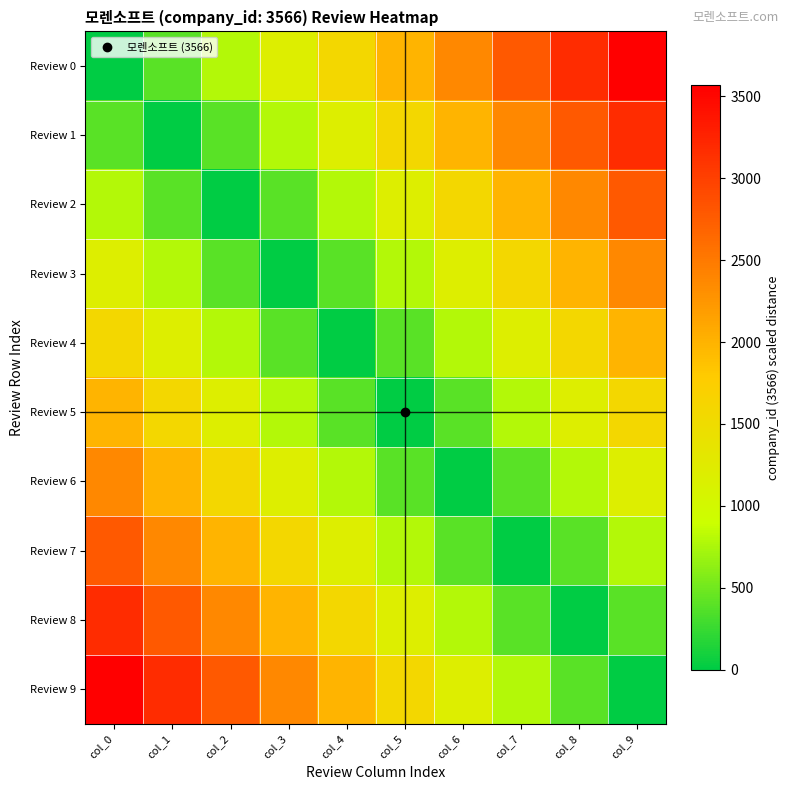

Reading left to right, what are all the values shown in this chart?

Review 0: col_0=0.0	col_1=396.2	col_2=792.4	col_3=1188.7	col_4=1584.9	col_5=1981.1	col_6=2377.3	col_7=2773.6	col_8=3169.8	col_9=3566.0
Review 1: col_0=396.2	col_1=0.0	col_2=396.2	col_3=792.4	col_4=1188.7	col_5=1584.9	col_6=1981.1	col_7=2377.3	col_8=2773.6	col_9=3169.8
Review 2: col_0=792.4	col_1=396.2	col_2=0.0	col_3=396.2	col_4=792.4	col_5=1188.7	col_6=1584.9	col_7=1981.1	col_8=2377.3	col_9=2773.6
Review 3: col_0=1188.7	col_1=792.4	col_2=396.2	col_3=0.0	col_4=396.2	col_5=792.4	col_6=1188.7	col_7=1584.9	col_8=1981.1	col_9=2377.3
Review 4: col_0=1584.9	col_1=1188.7	col_2=792.4	col_3=396.2	col_4=0.0	col_5=396.2	col_6=792.4	col_7=1188.7	col_8=1584.9	col_9=1981.1
Review 5: col_0=1981.1	col_1=1584.9	col_2=1188.7	col_3=792.4	col_4=396.2	col_5=0.0	col_6=396.2	col_7=792.4	col_8=1188.7	col_9=1584.9
Review 6: col_0=2377.3	col_1=1981.1	col_2=1584.9	col_3=1188.7	col_4=792.4	col_5=396.2	col_6=0.0	col_7=396.2	col_8=792.4	col_9=1188.7
Review 7: col_0=2773.6	col_1=2377.3	col_2=1981.1	col_3=1584.9	col_4=1188.7	col_5=792.4	col_6=396.2	col_7=0.0	col_8=396.2	col_9=792.4
Review 8: col_0=3169.8	col_1=2773.6	col_2=2377.3	col_3=1981.1	col_4=1584.9	col_5=1188.7	col_6=792.4	col_7=396.2	col_8=0.0	col_9=396.2
Review 9: col_0=3566.0	col_1=3169.8	col_2=2773.6	col_3=2377.3	col_4=1981.1	col_5=1584.9	col_6=1188.7	col_7=792.4	col_8=396.2	col_9=0.0